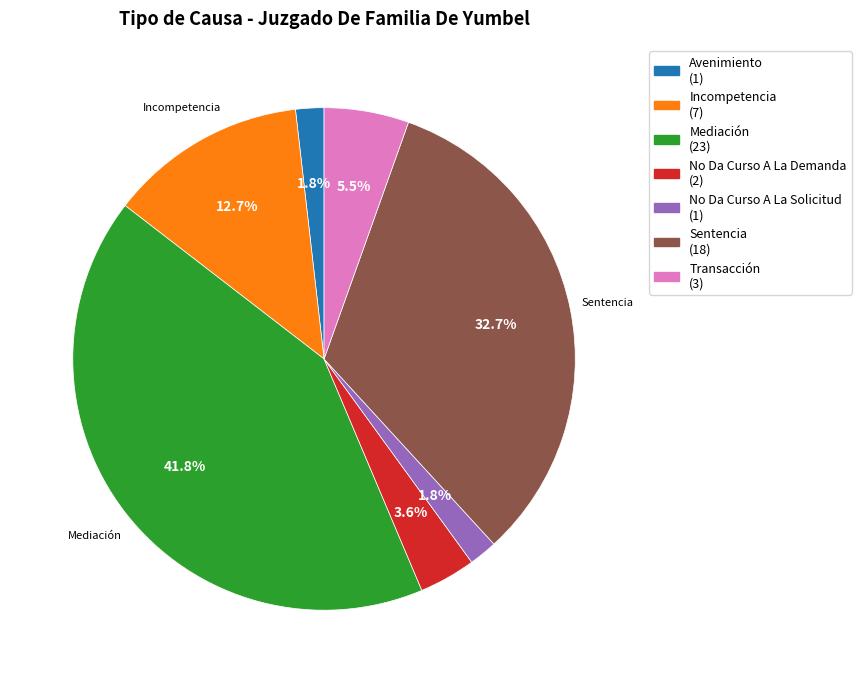

Is there a majority slice in this chart?

No